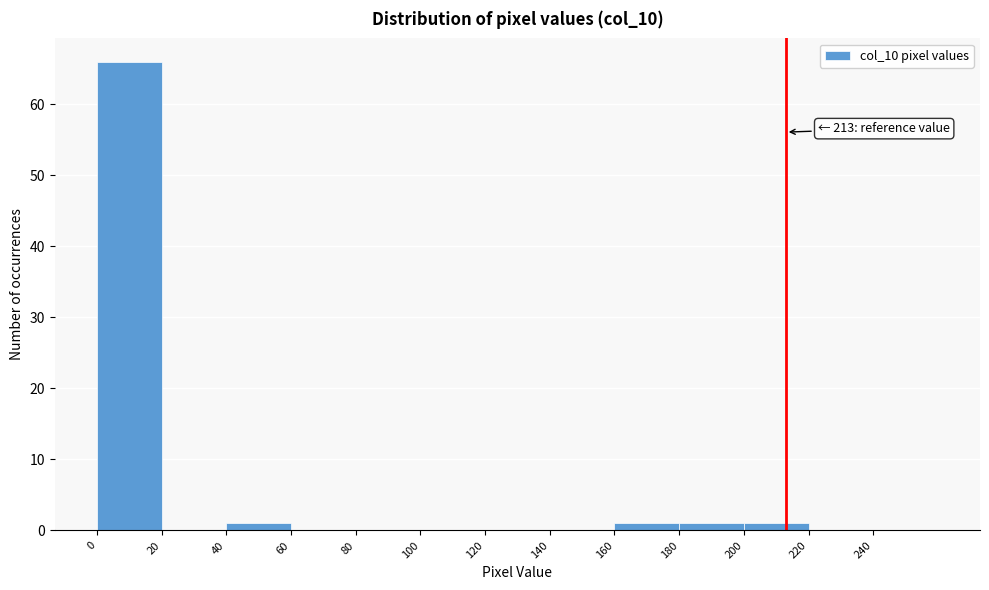

Which range on the x-axis has the tallest bar?

0 to 20